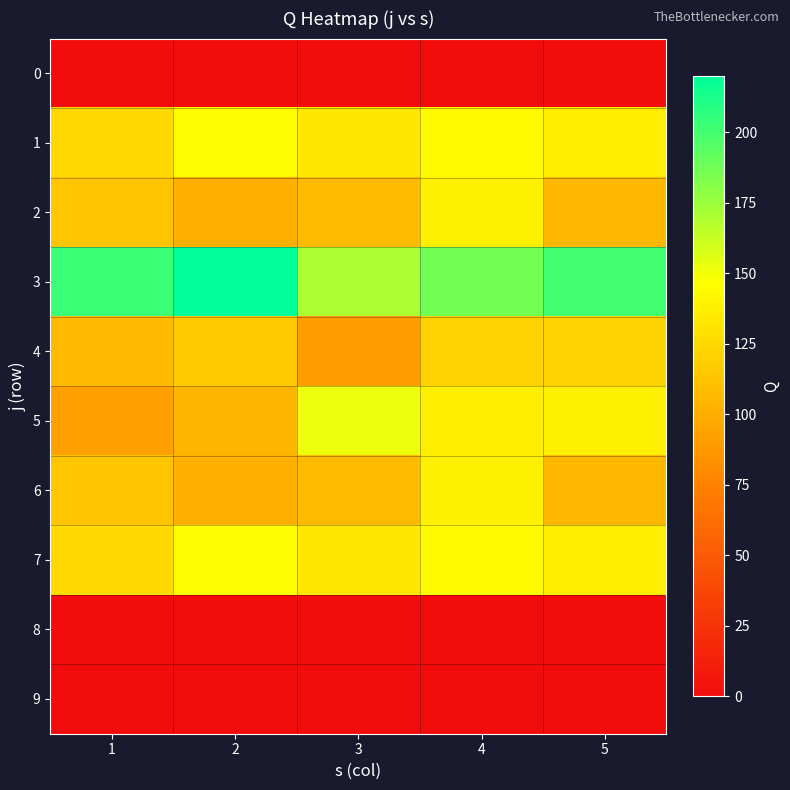

Reading right to left, transcribe all the data shown in this chart.

0: 5=0	4=0	3=0	2=0	1=0
1: 5=136	4=144	3=133	2=146	1=125
2: 5=106	4=138	3=108	2=101	1=114
3: 5=201	4=187	3=171	2=220	1=203
4: 5=122	4=121	3=90	2=116	1=107
5: 5=138	4=137	3=152	2=105	1=92
6: 5=106	4=138	3=108	2=101	1=114
7: 5=136	4=144	3=133	2=146	1=125
8: 5=0	4=0	3=0	2=0	1=0
9: 5=0	4=0	3=0	2=0	1=0